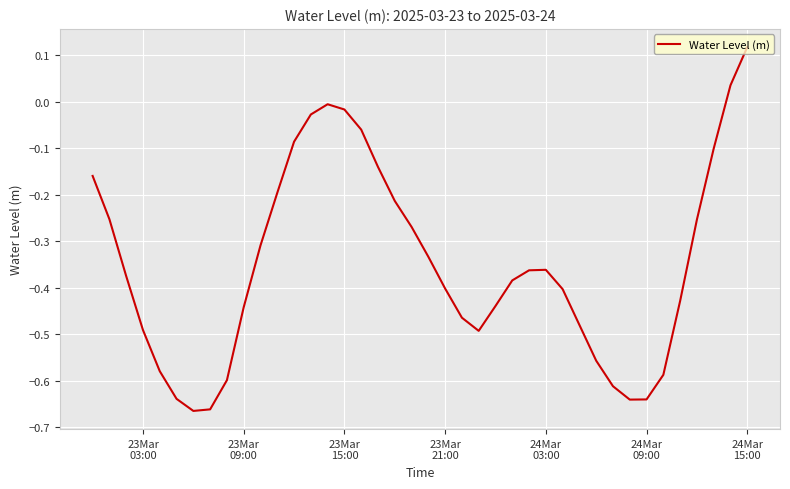

What is the difference between the maximum and minimum values?

0.8